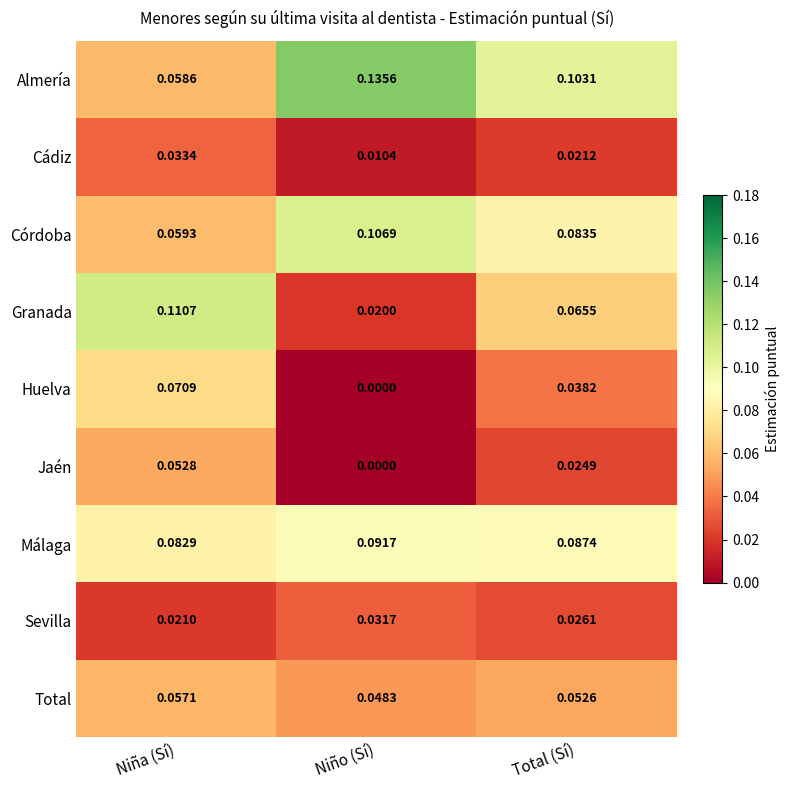

What is the total value across all series at Total (Sí)?

0.5